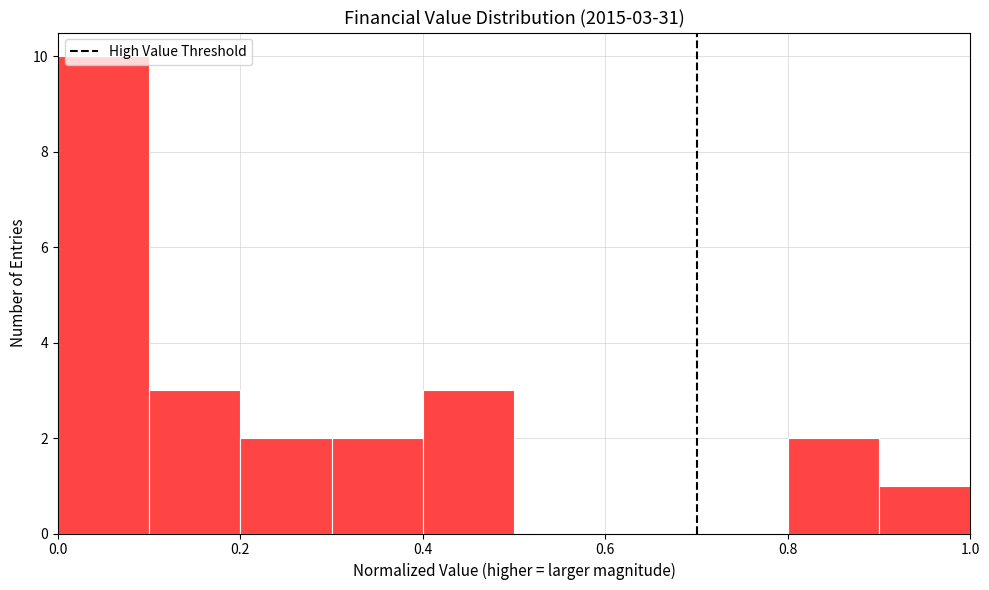

Which range on the x-axis has the tallest bar?

0.0 to 0.1